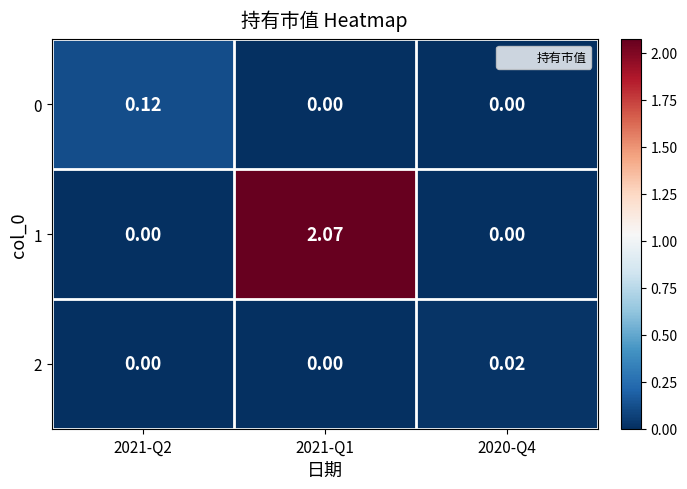

Is the value of 1 at 2021-Q2 greater than the value of 0 at 2021-Q2?

No